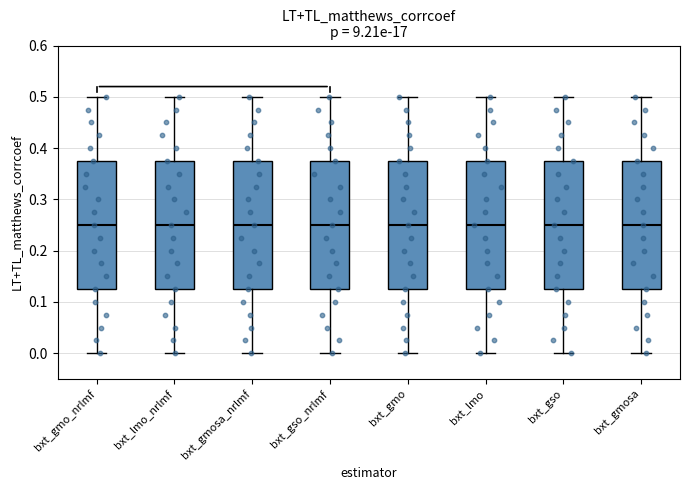

Reading left to right, read every box against the y-axis: the position of its median line, the range the box covers, and the ends of its whiskers. The values are not printed on the chart, so give them approximately, as read against the axis.

bxt_gmo_nrlmf: median 0.25, box 0.13 to 0.38, whiskers 0.00 to 0.50
bxt_lmo_nrlmf: median 0.25, box 0.13 to 0.38, whiskers 0.00 to 0.50
bxt_gmosa_nrlmf: median 0.25, box 0.13 to 0.38, whiskers 0.00 to 0.50
bxt_gso_nrlmf: median 0.25, box 0.13 to 0.38, whiskers 0.00 to 0.50
bxt_gmo: median 0.25, box 0.13 to 0.38, whiskers 0.00 to 0.50
bxt_lmo: median 0.25, box 0.13 to 0.38, whiskers 0.00 to 0.50
bxt_gso: median 0.25, box 0.13 to 0.38, whiskers 0.00 to 0.50
bxt_gmosa: median 0.25, box 0.13 to 0.38, whiskers 0.00 to 0.50